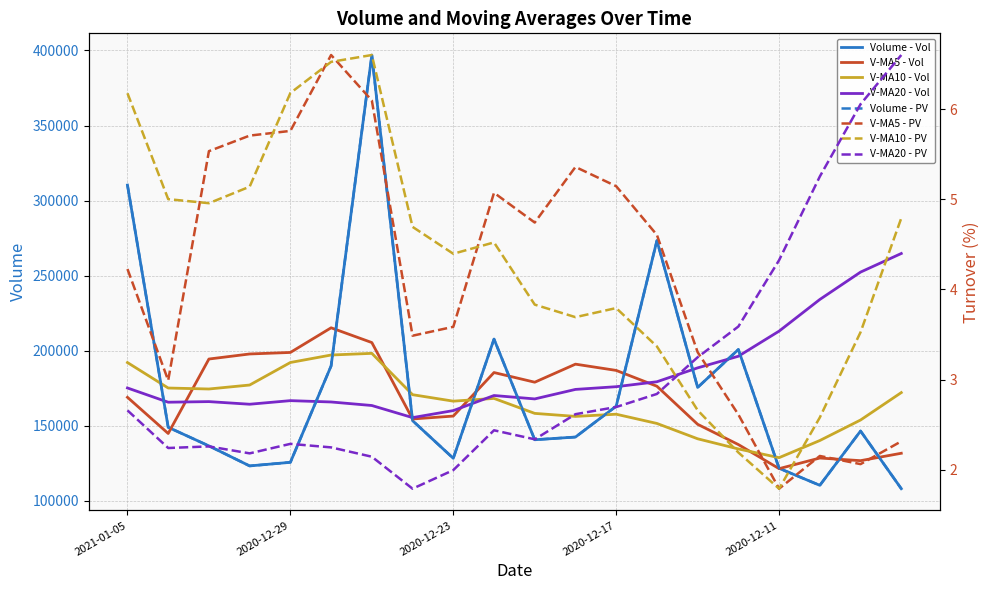

Read the v_ma10 value at 2020-12-15.

141279.3